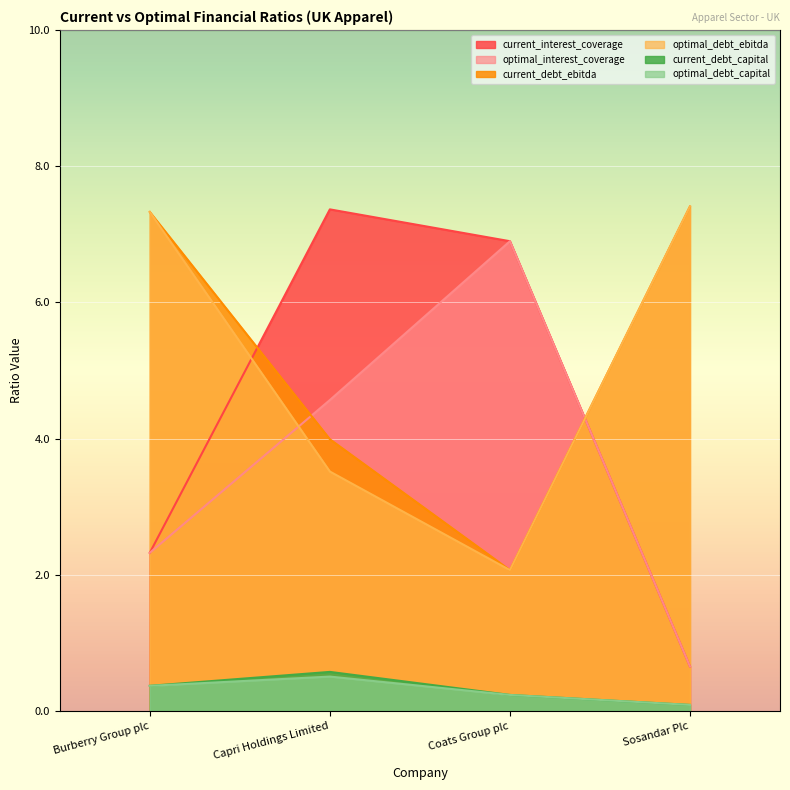

What is the difference between the current_interest_coverage values at Burberry Group plc and Capri Holdings Limited?

5.0